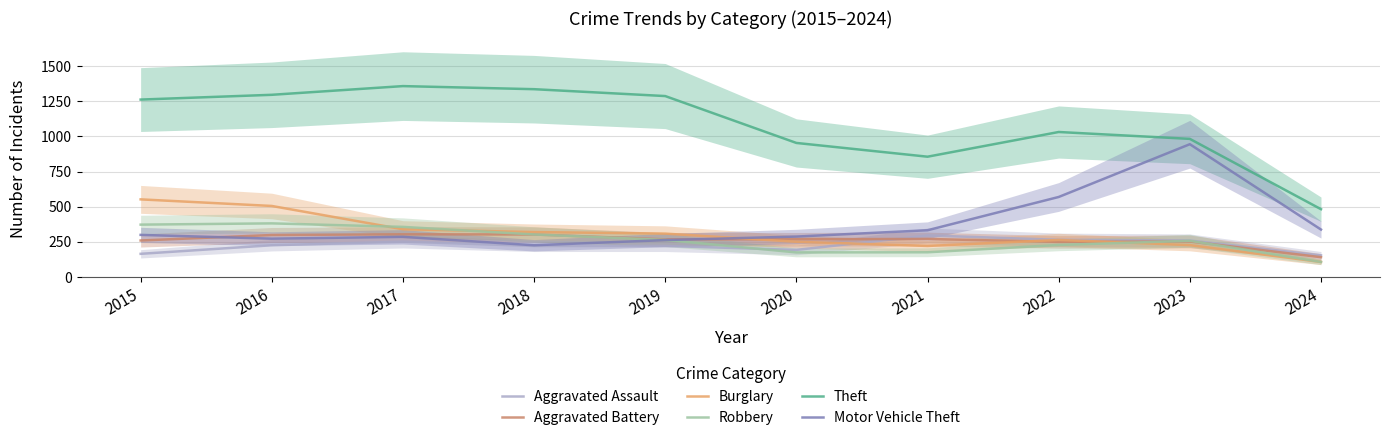

Which series changed the most between 2016 and 2023?

Motor Vehicle Theft